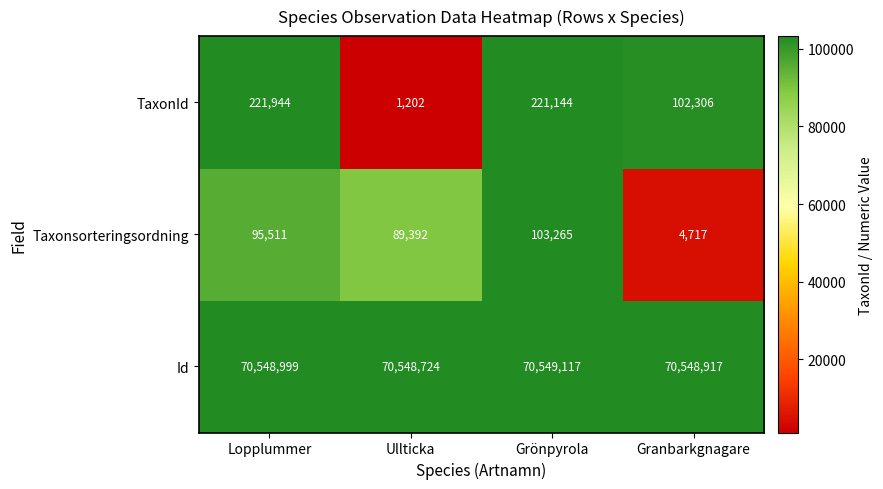

Read the Taxonsorteringsordning value at Granbarkgnagare, to the nearest 100.

4700